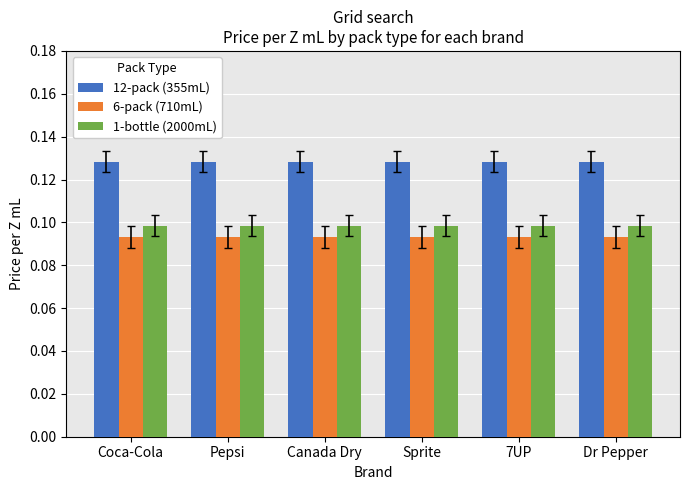

Rank the series by their average value, from lowest to highest.

6-pack (710mL), 1-bottle (2000mL), 12-pack (355mL)